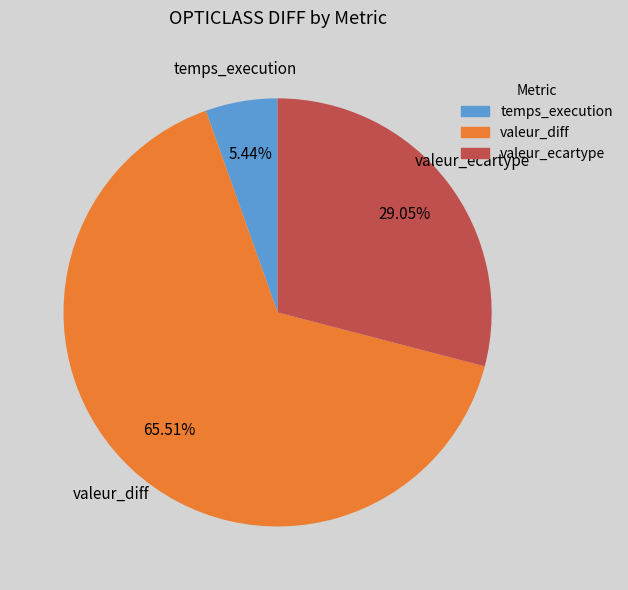

How many slices are in this pie chart?

3